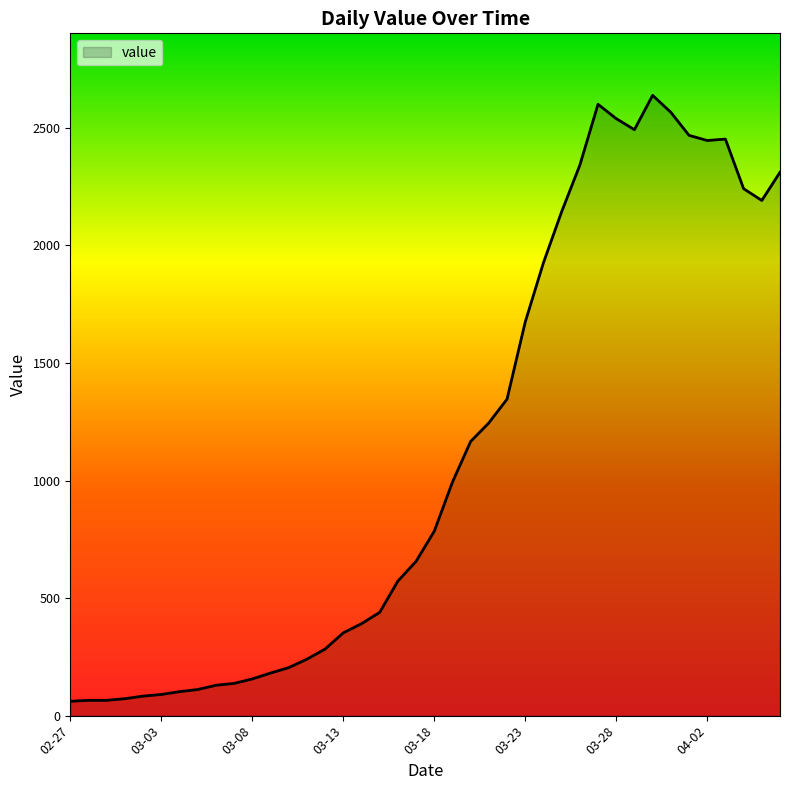

What is the minimum value shown in the chart?

61